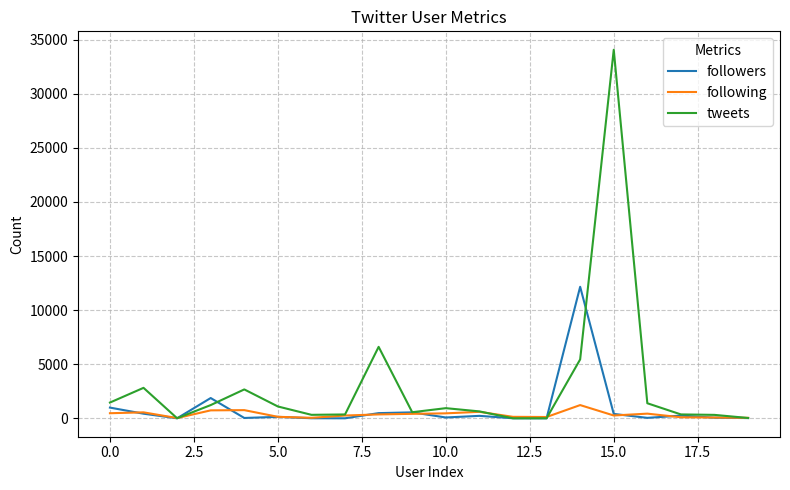

How many lines are shown in the chart?

3